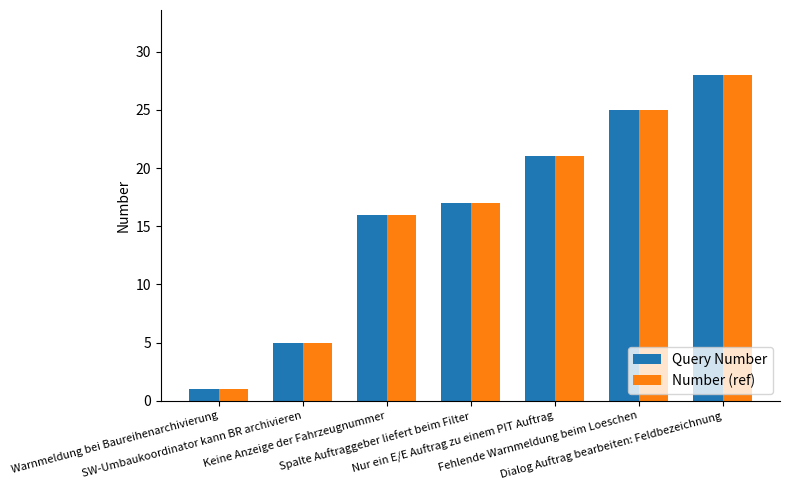

Are the bars horizontal?

No